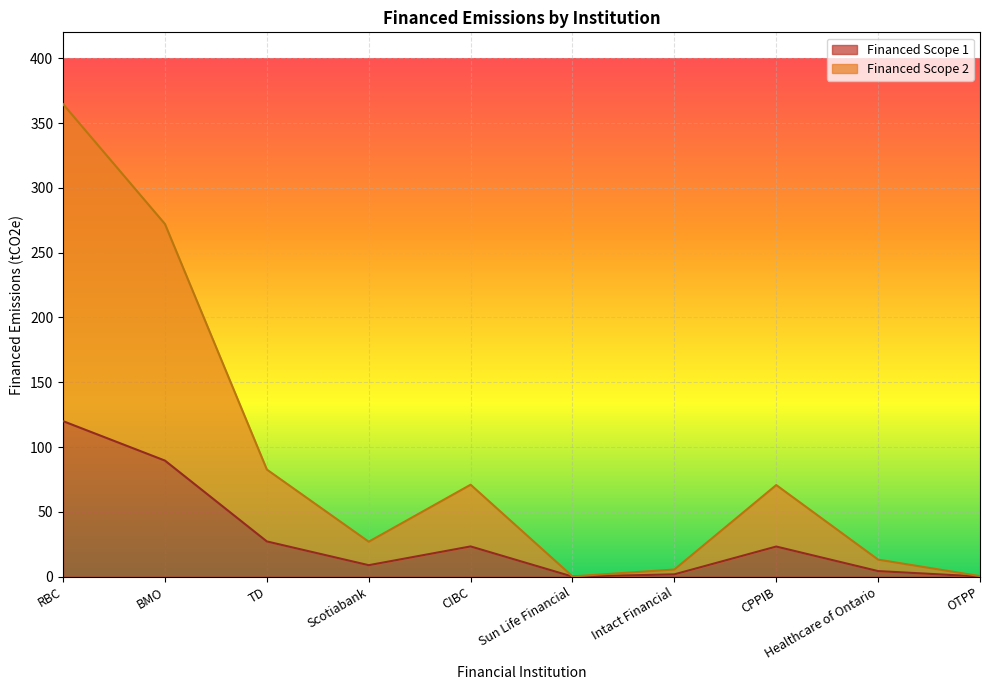

What is the label of the 7th point from the left?

Intact Financial